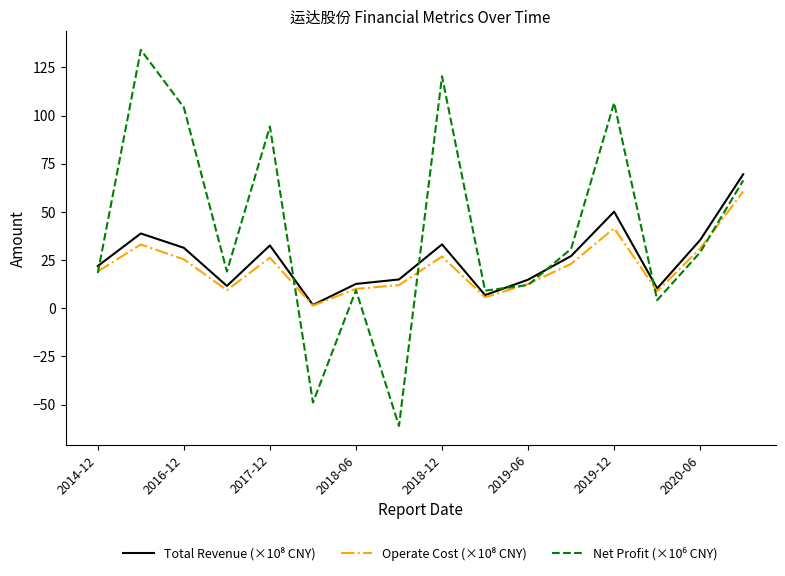

What is the smallest value displayed?

-61.1